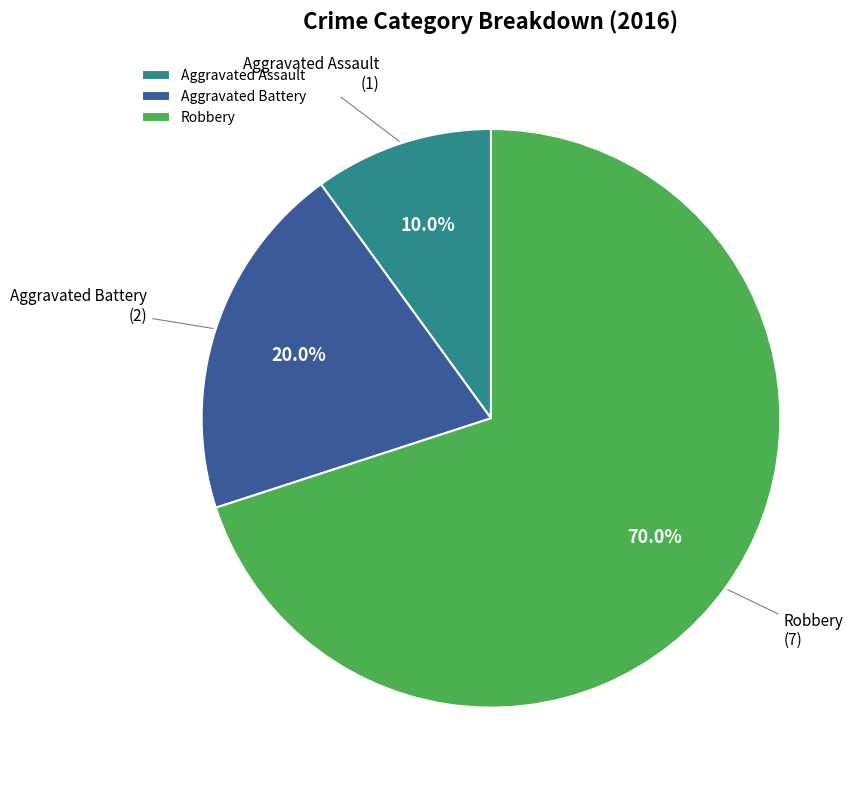

What is the total percentage of Aggravated Battery and Robbery?

90.0%